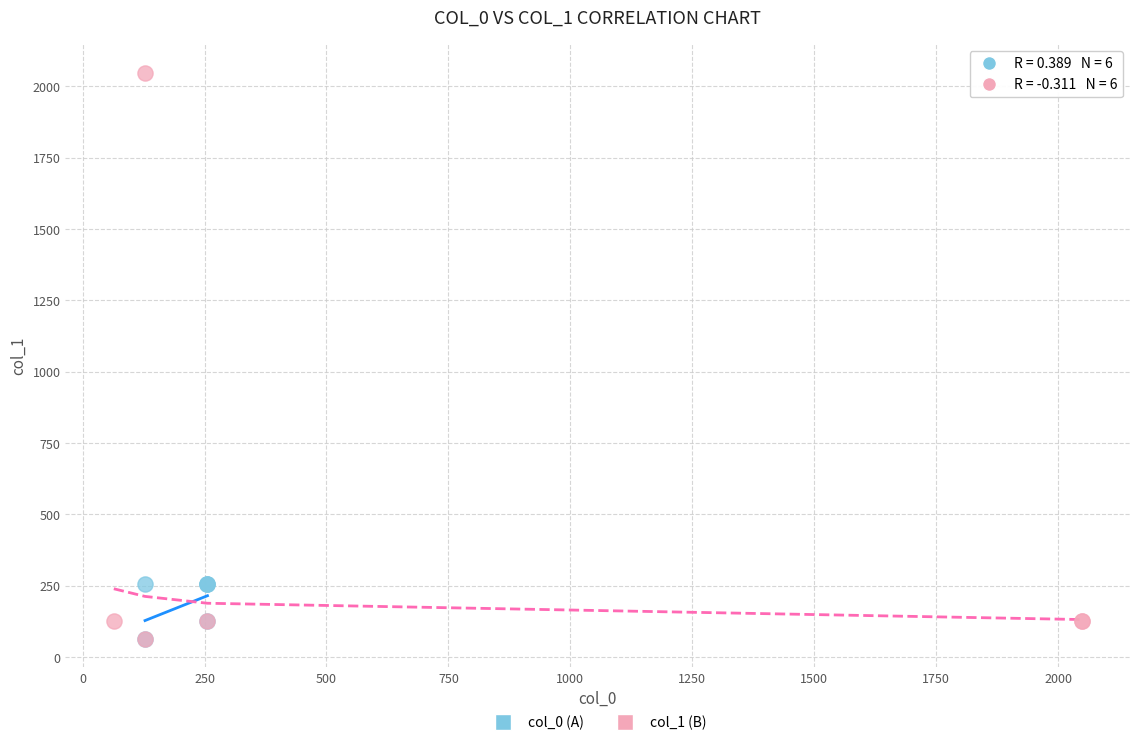

Which series contains the highest Y value?

col_1 (B)